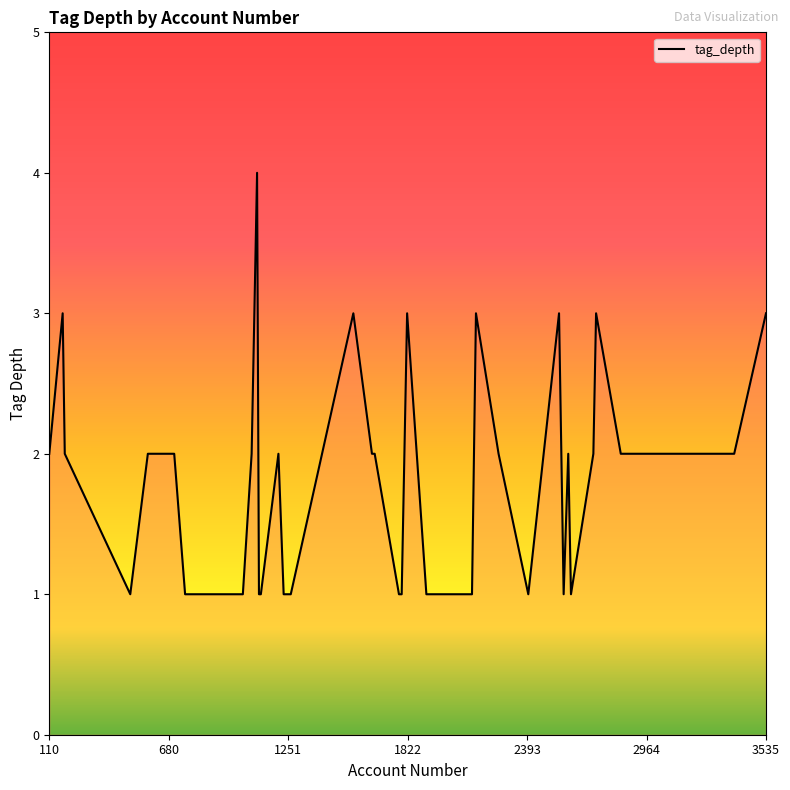

What is the greatest value displayed?

4